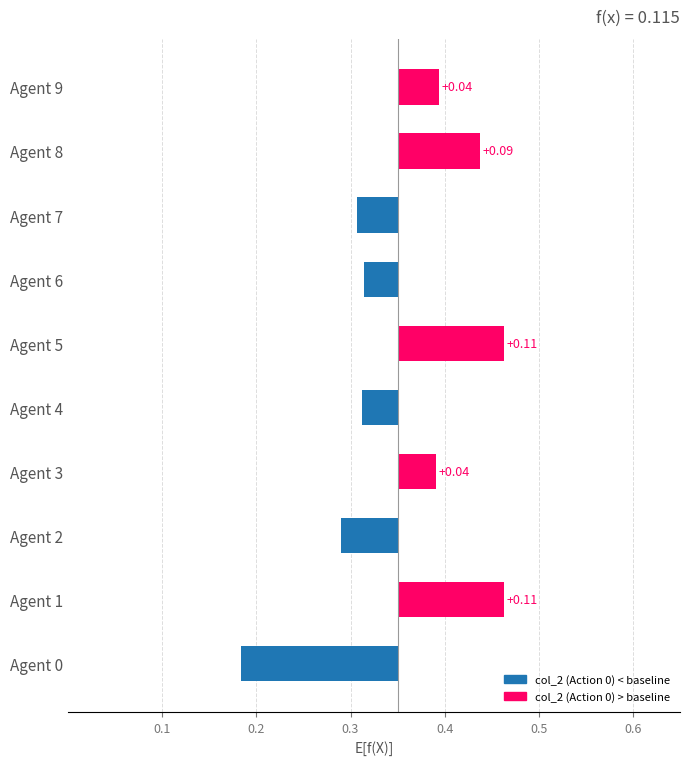

The value at Agent 0 is -0.3. True or false?

False